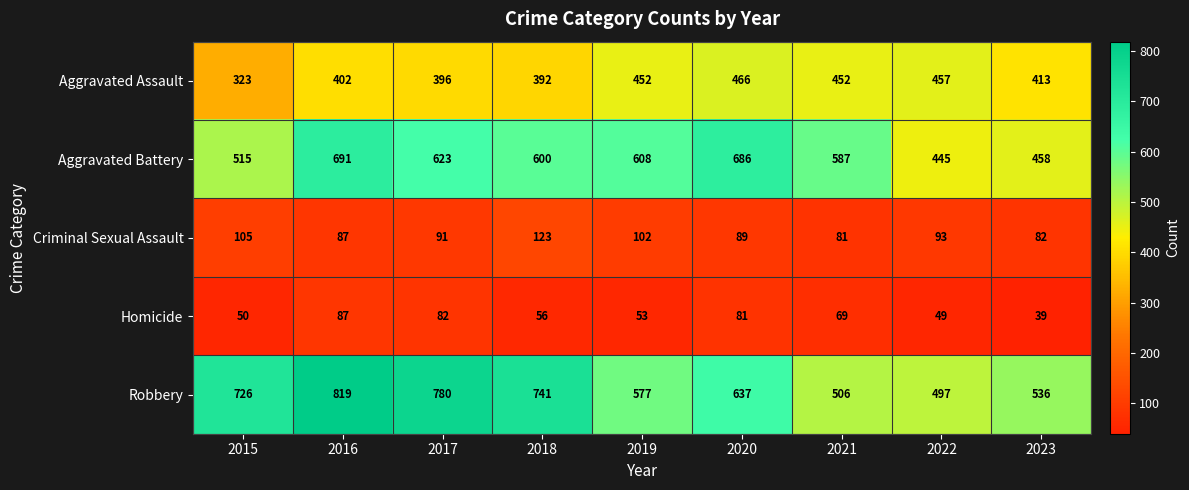

Rank the series at 2022 from lowest to highest value.

Homicide, Criminal Sexual Assault, Aggravated Battery, Aggravated Assault, Robbery